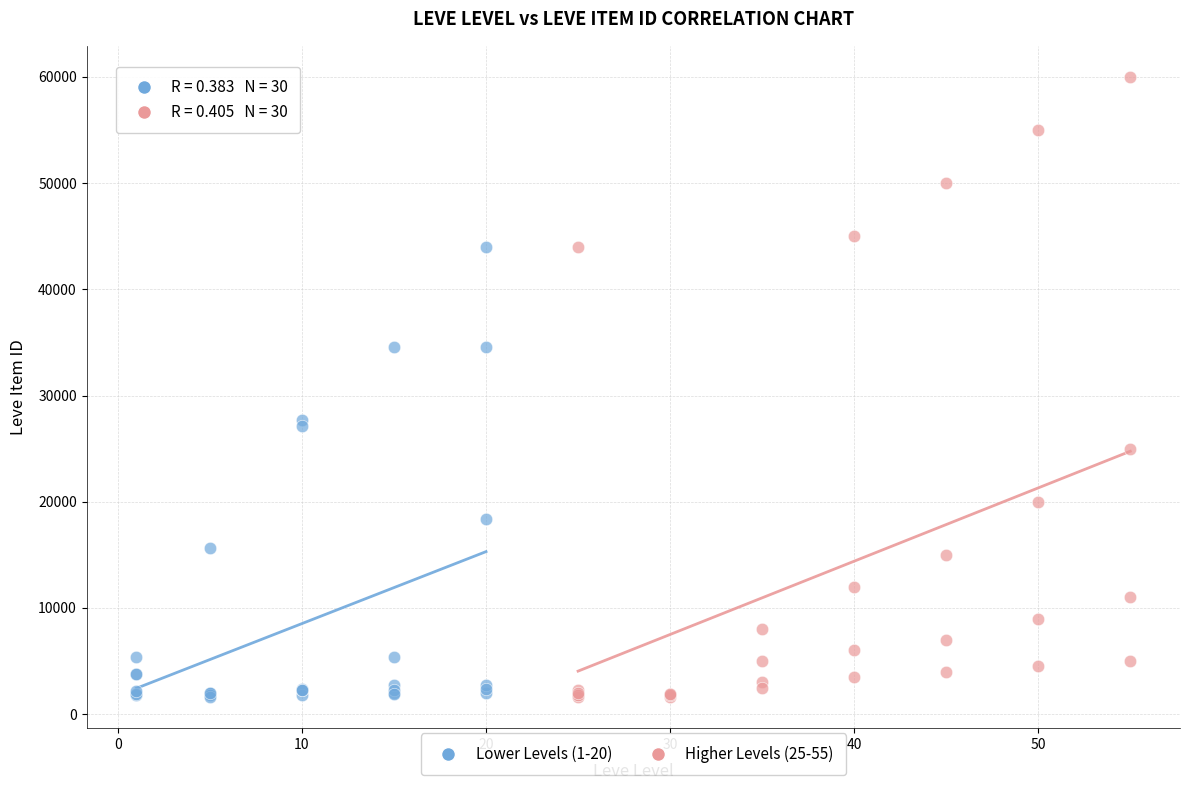

Which series has the largest Y range (max minus min)?

Higher Levels (25-55)